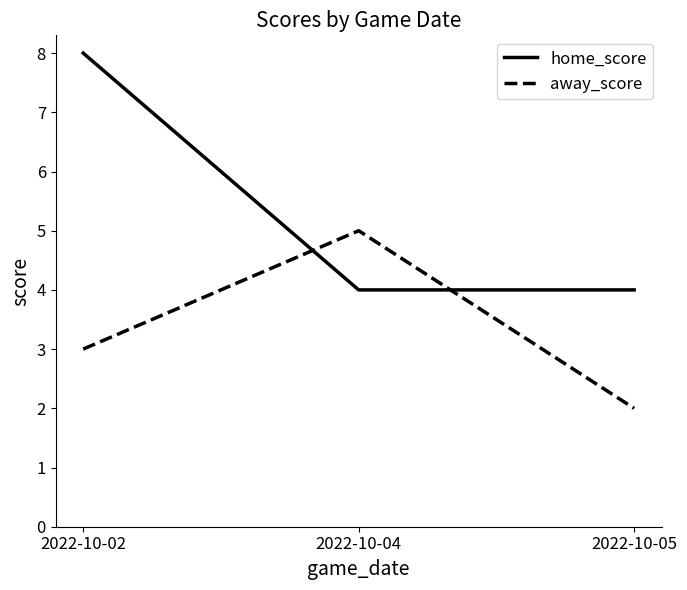

How many lines are shown in the chart?

2